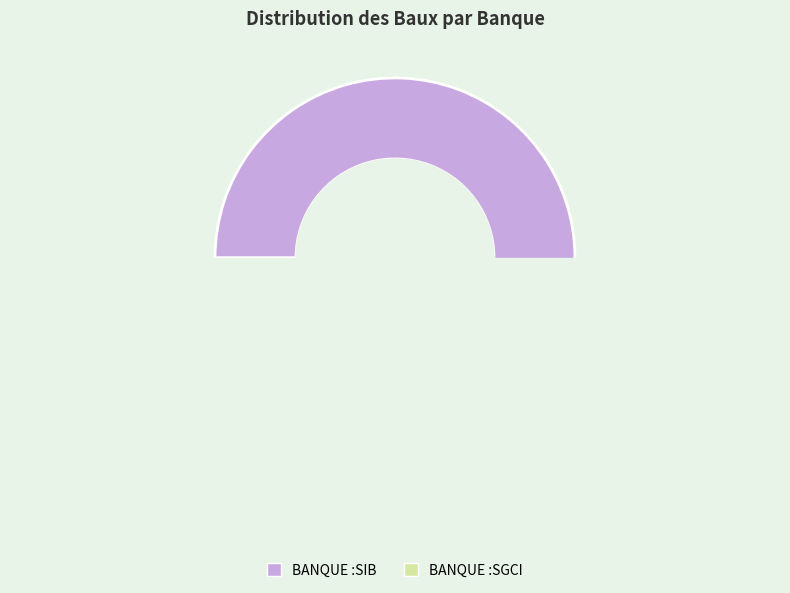

What is the largest slice in the pie chart?

BANQUE :SIB